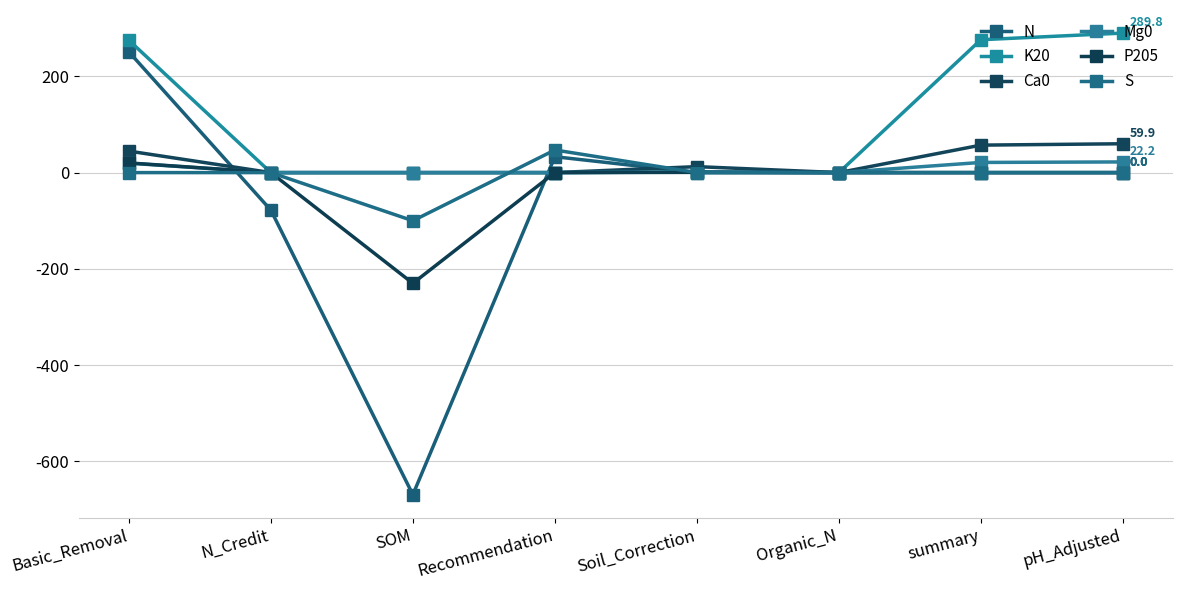

How many distinct data groups are displayed?

6